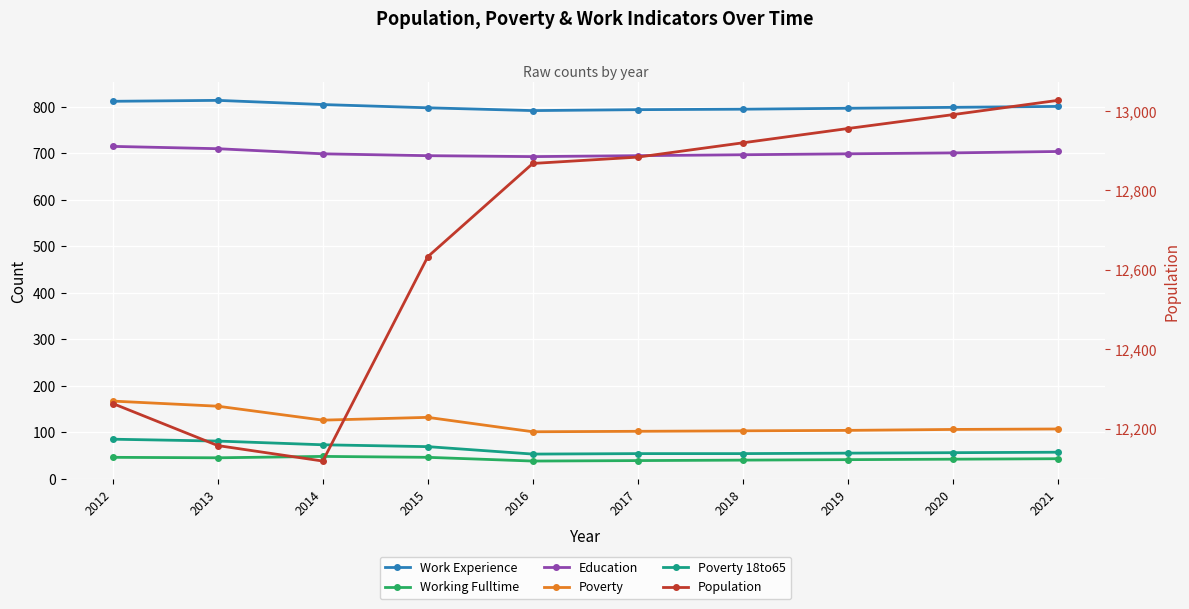

Which category has the highest value in the Poverty 18to65 series?

2012